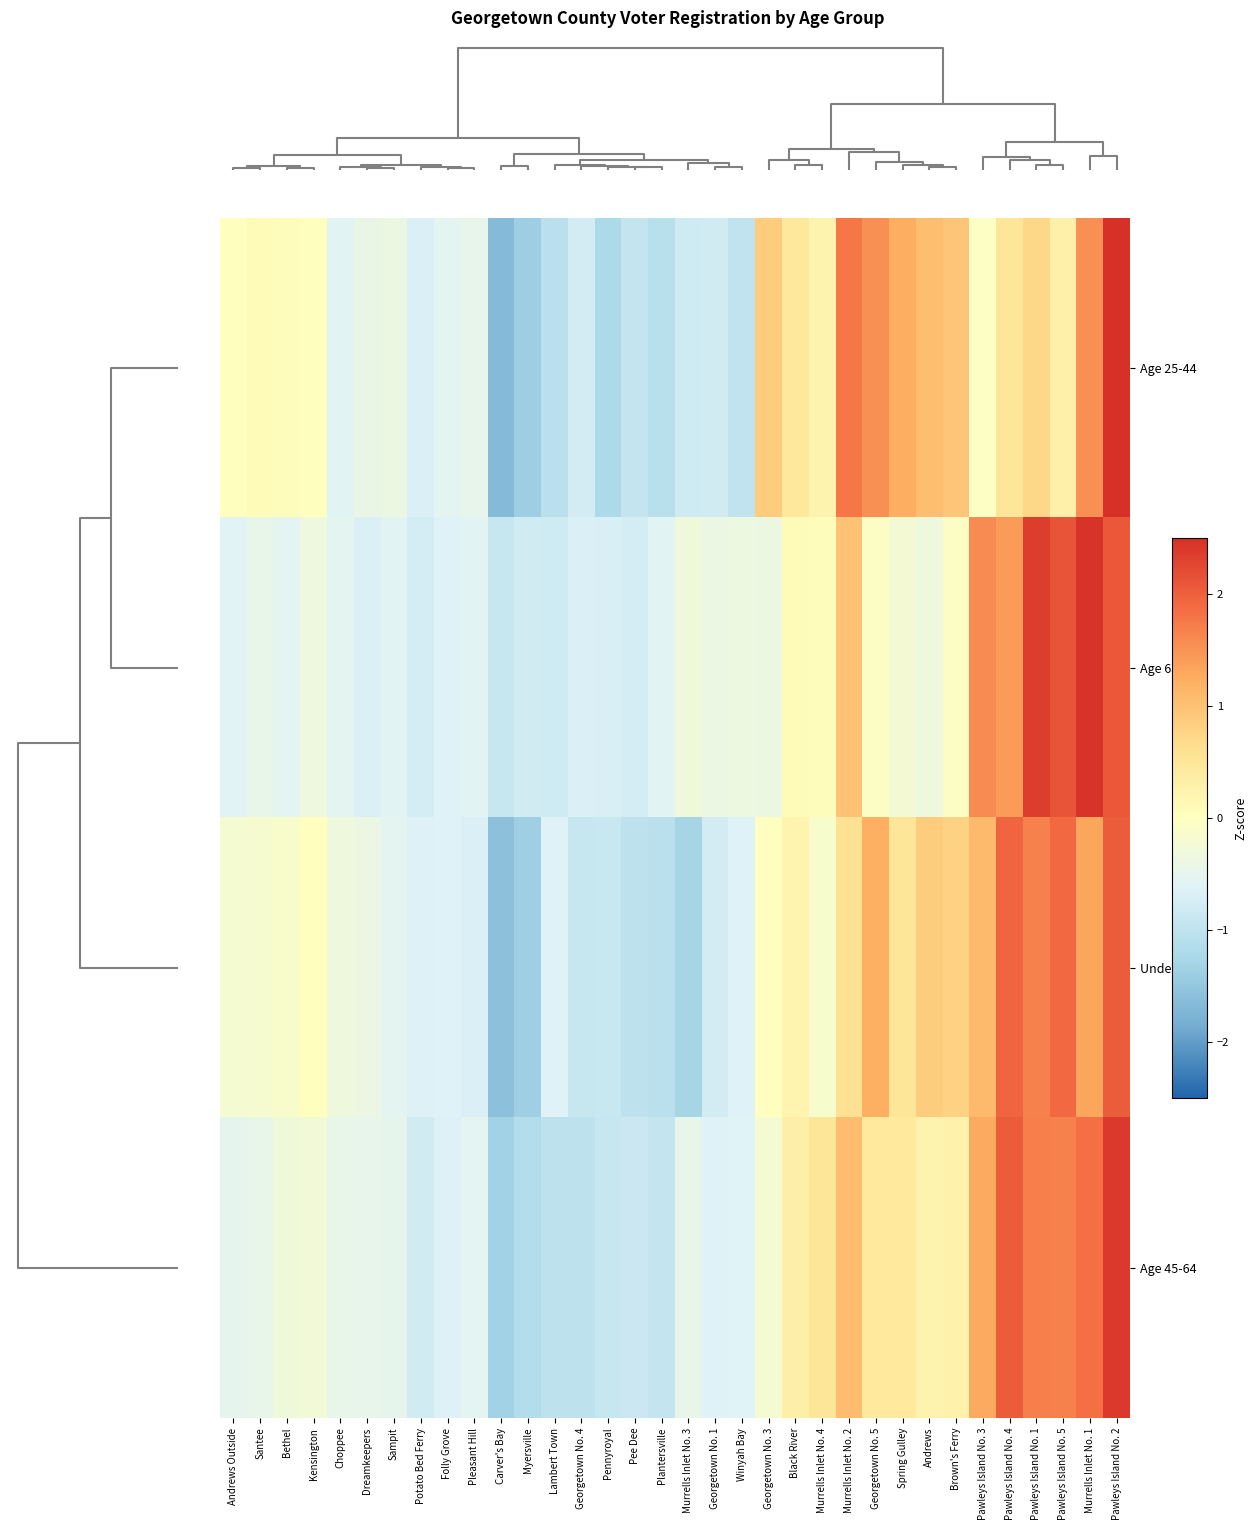

What is the spread (max minus min) of values at Brown's Ferry?

1.0